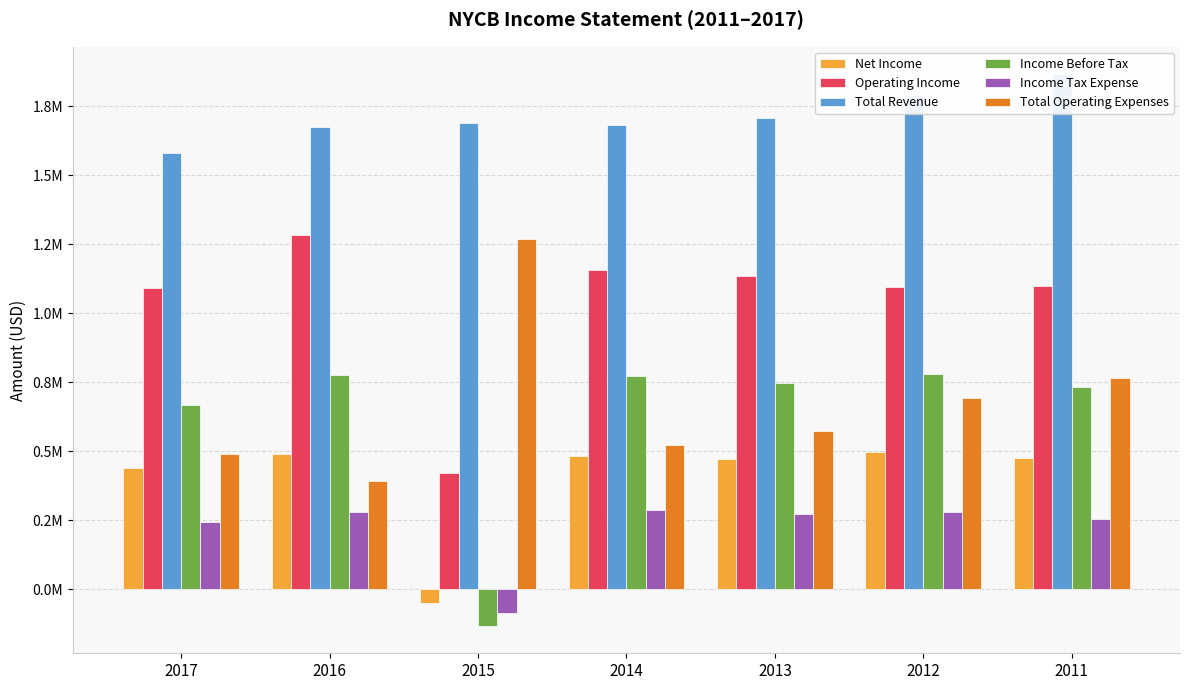

What is the difference between the maximum and minimum values in the Income Tax Expense series?

372600